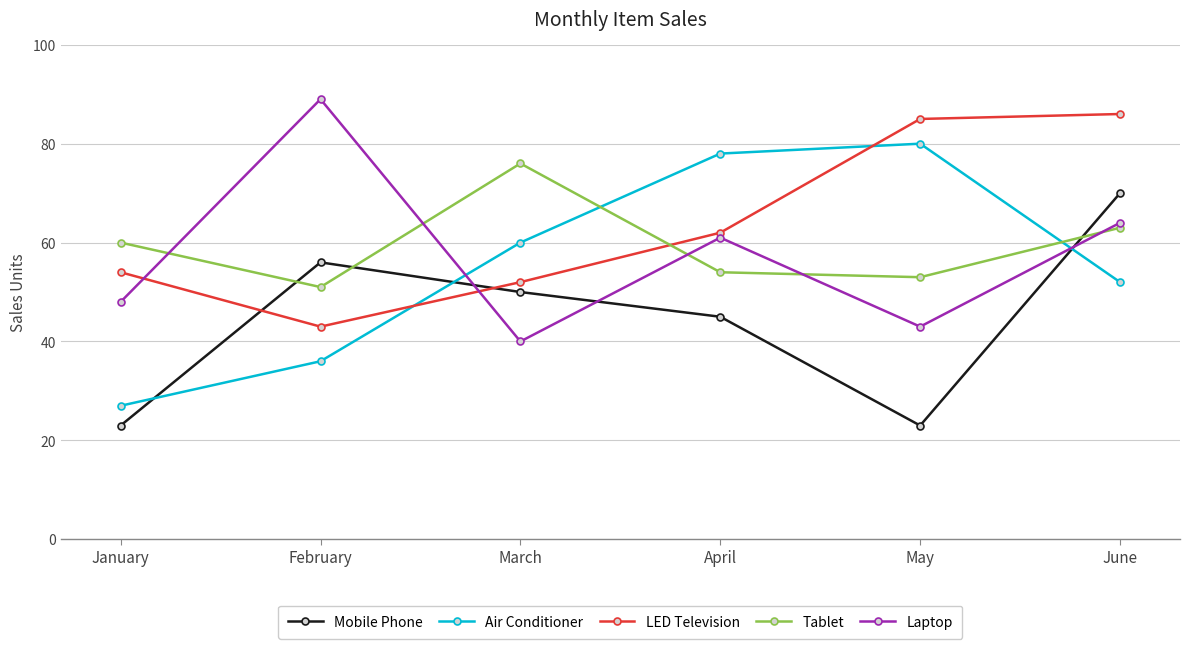

What is the value of the LED Television point at the 3rd from the left?

52